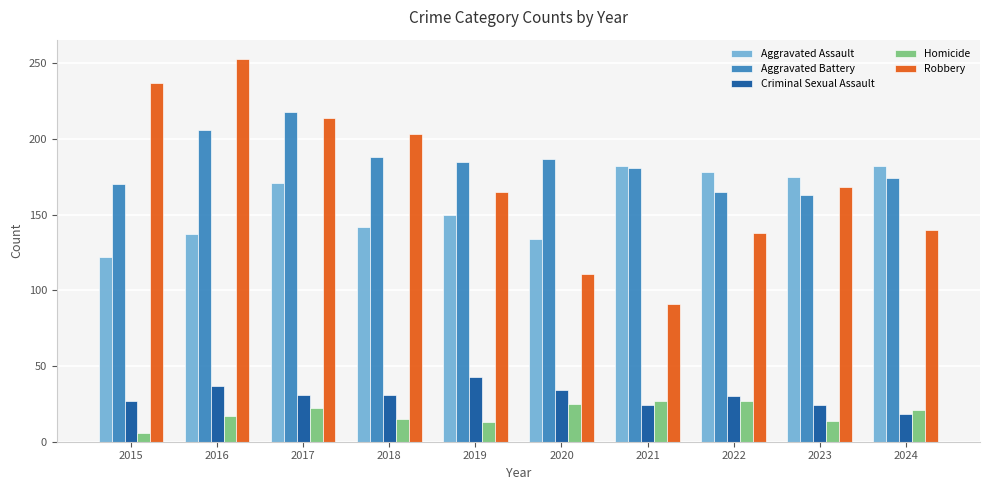

What is the value of the Aggravated Assault bar at the 2nd from the left?

137